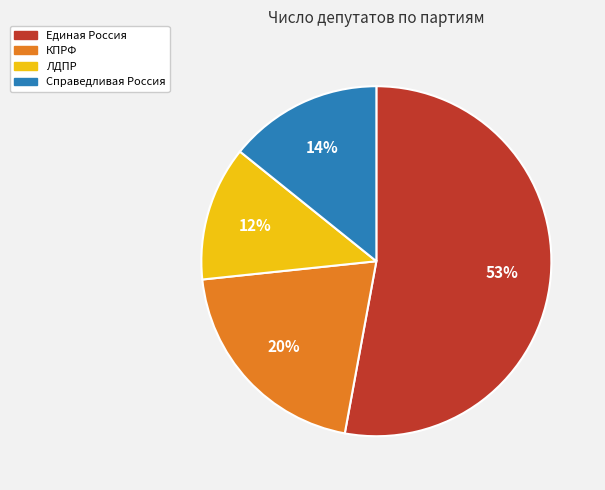

To the nearest percent, what portion does ЛДПР represent?

12%